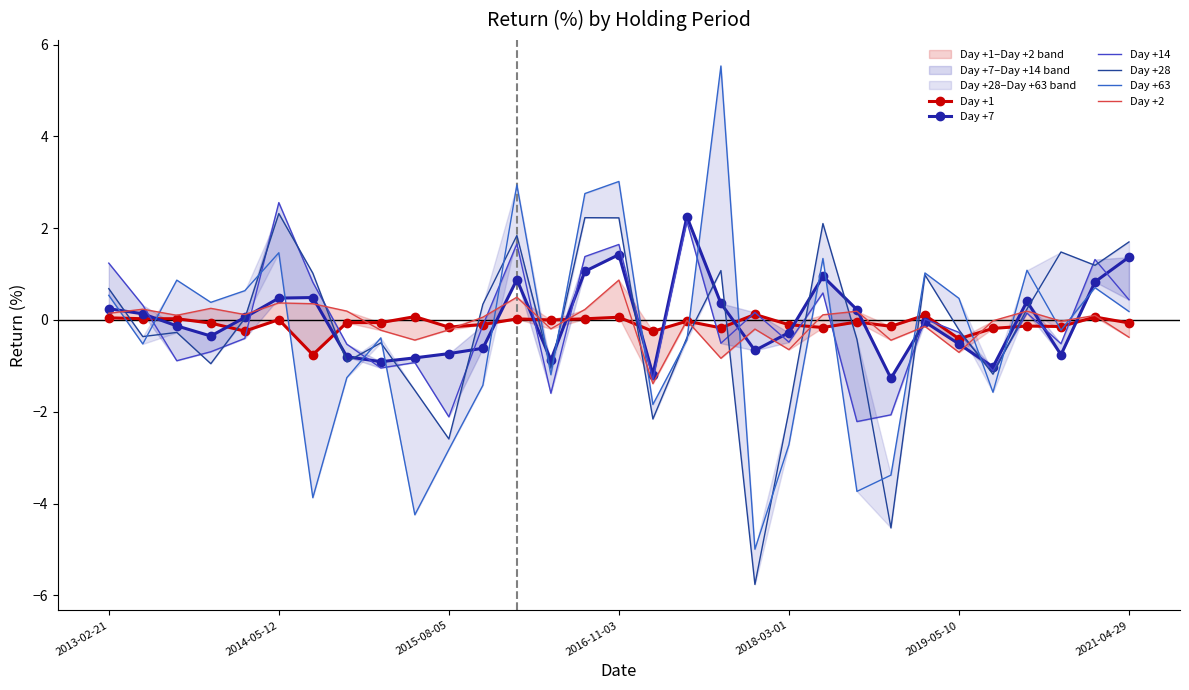

Is the value of Day +28 at 11 greater than the value of Day +63 at 16?

Yes